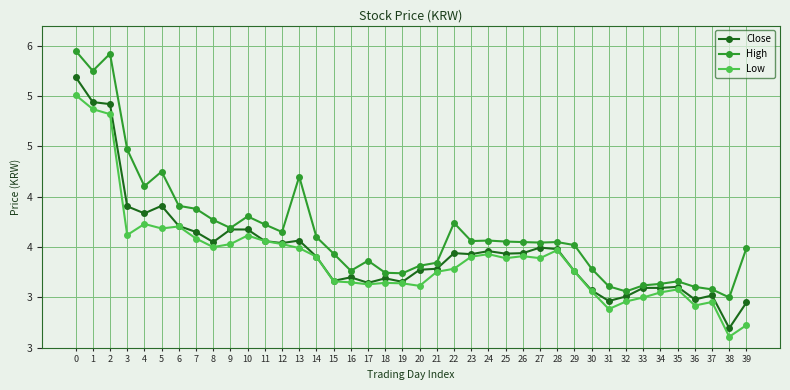

True or false: Low and Close intersect in this chart.

False